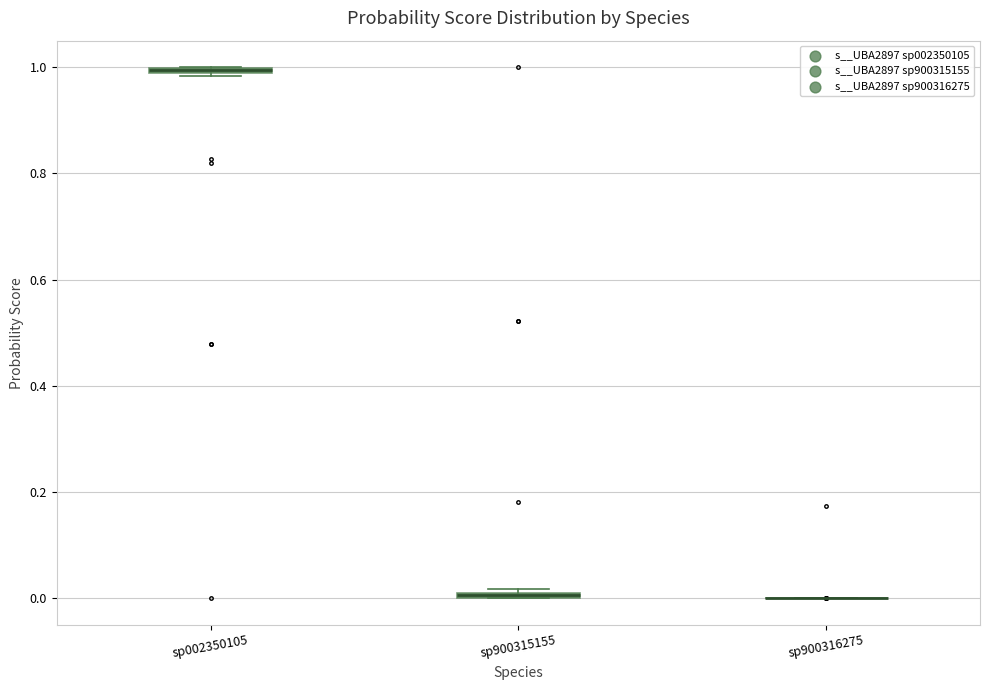

Where is the upper edge of the box for sp900315155 on the y-axis? The values are not printed on the chart, so give them approximately, as read against the axis.

0.02